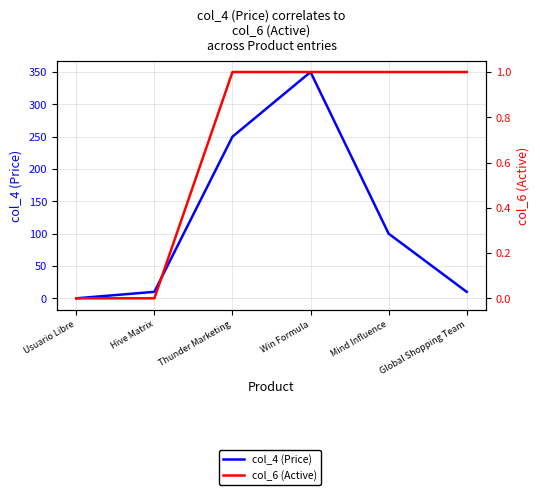

What is the difference between the maximum and minimum values in the col_4 (Price) series?

350.0